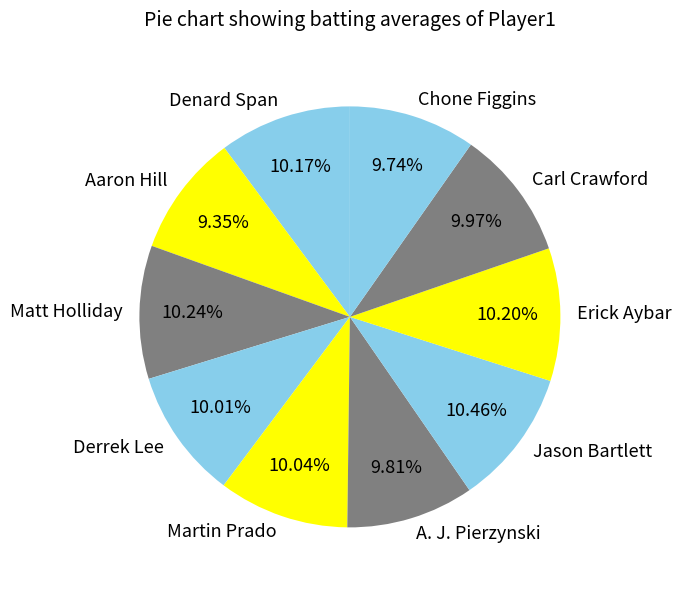

To the nearest percent, what portion does Matt Holliday represent?

10%